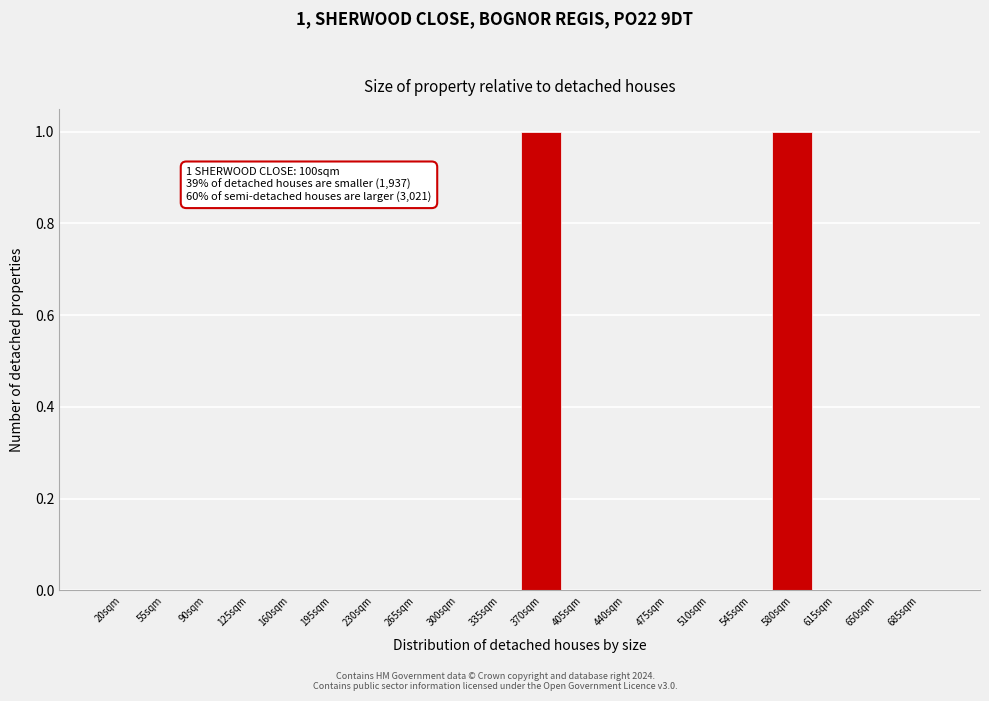

Reading left to right, what are all the values shown in this chart?

20sqm=0	55sqm=0	90sqm=0	125sqm=0	160sqm=0	195sqm=0	230sqm=0	265sqm=0	300sqm=0	335sqm=0	370sqm=1	405sqm=0	440sqm=0	475sqm=0	510sqm=0	545sqm=0	580sqm=1	615sqm=0	650sqm=0	685sqm=0